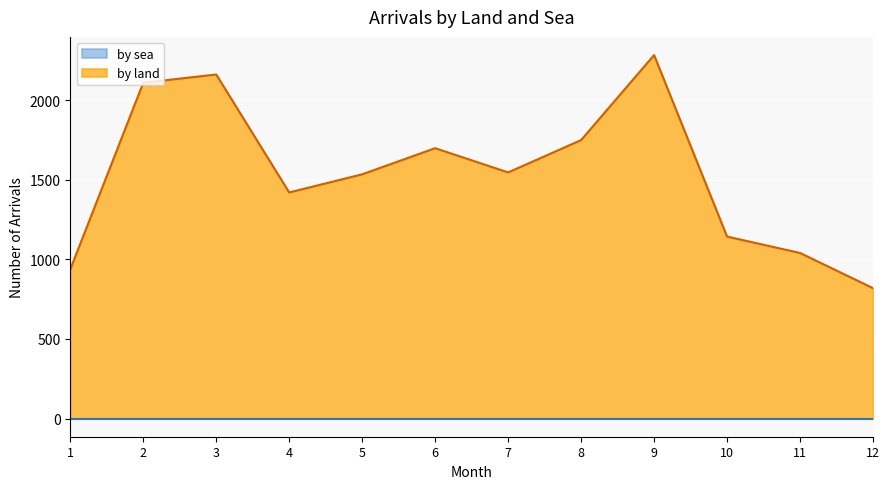

Where is the data nearest to the value 1551?

7